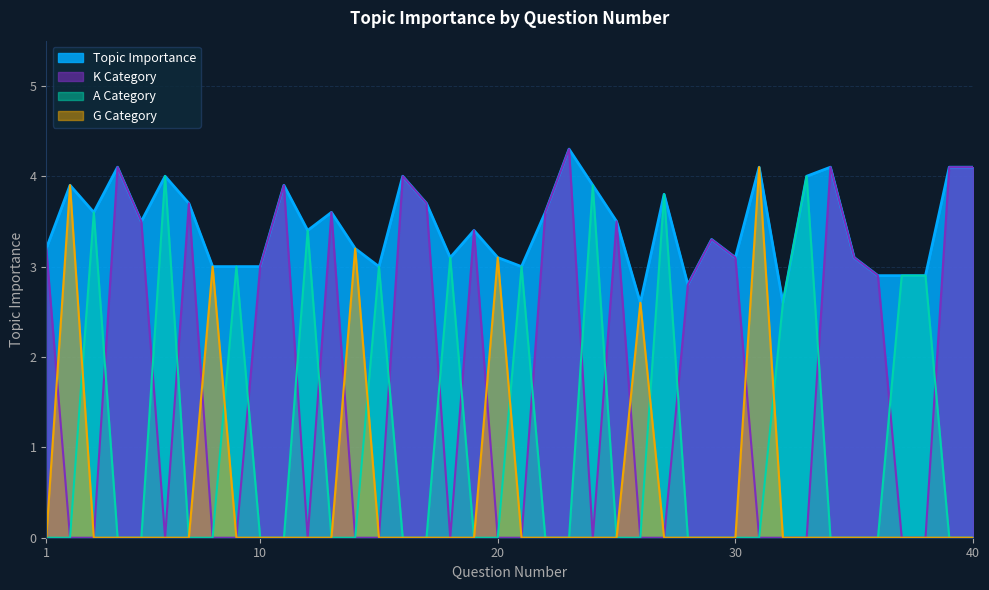

The chart shows a value of 4.0 at 16. True or false?

True